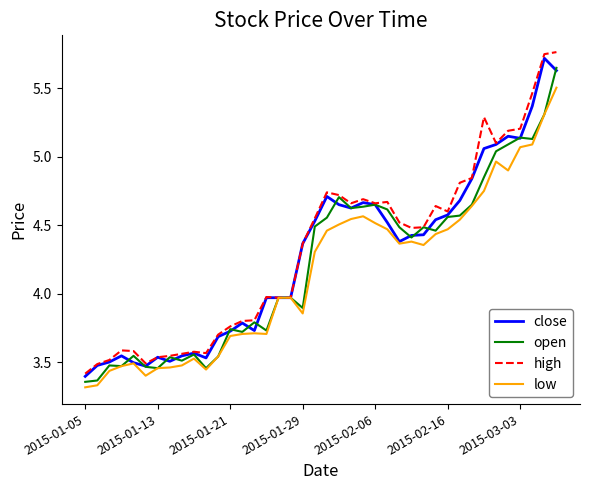

True or false: open has more than 1 points higher than both neighbors.

True